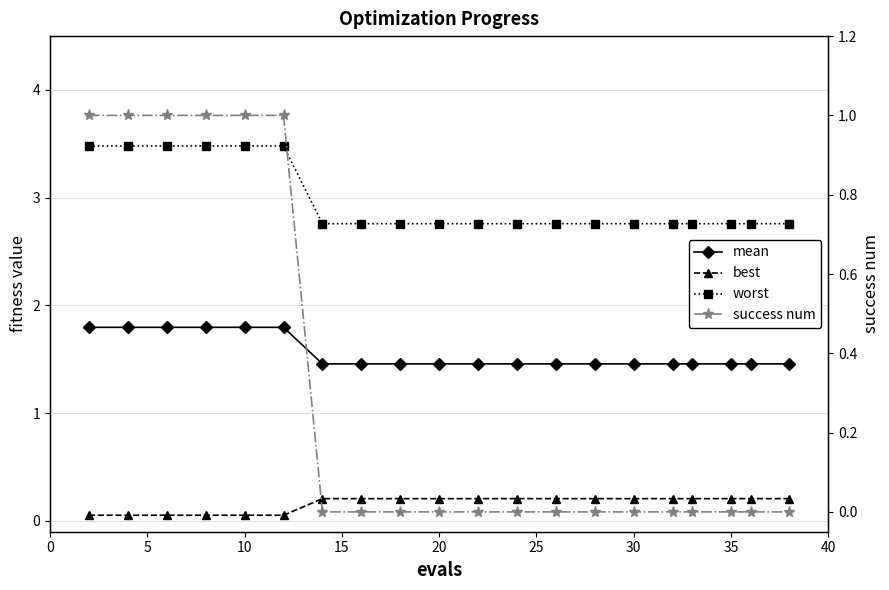

Does the chart display data point markers on the line(s)?

Yes